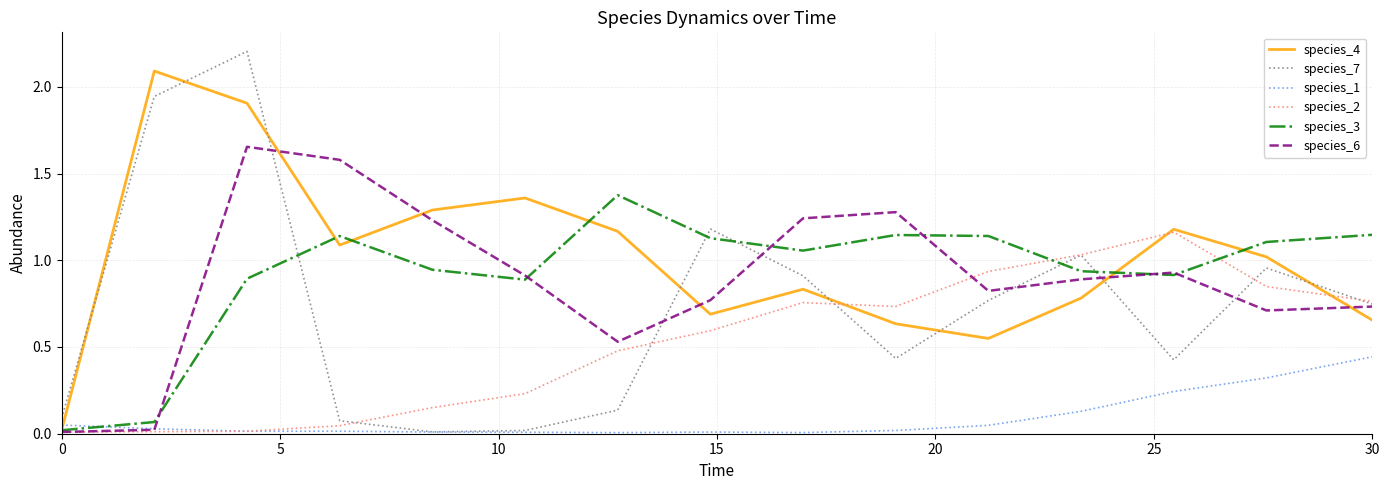

How many lines are shown in the chart?

6